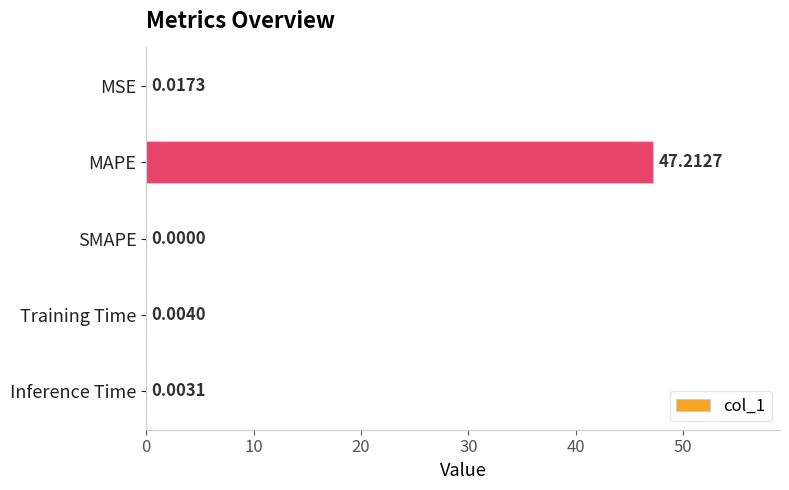

At which category does the chart reach its peak across all series?

MAPE